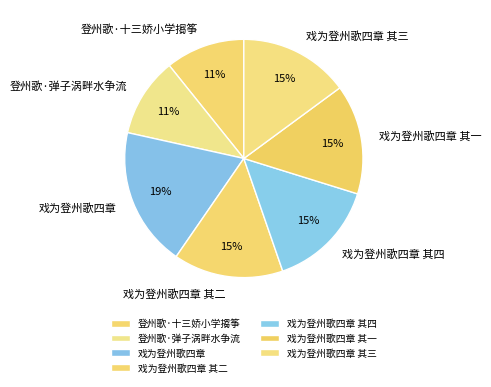

Is 戏为登州歌四章 the majority of the pie?

No